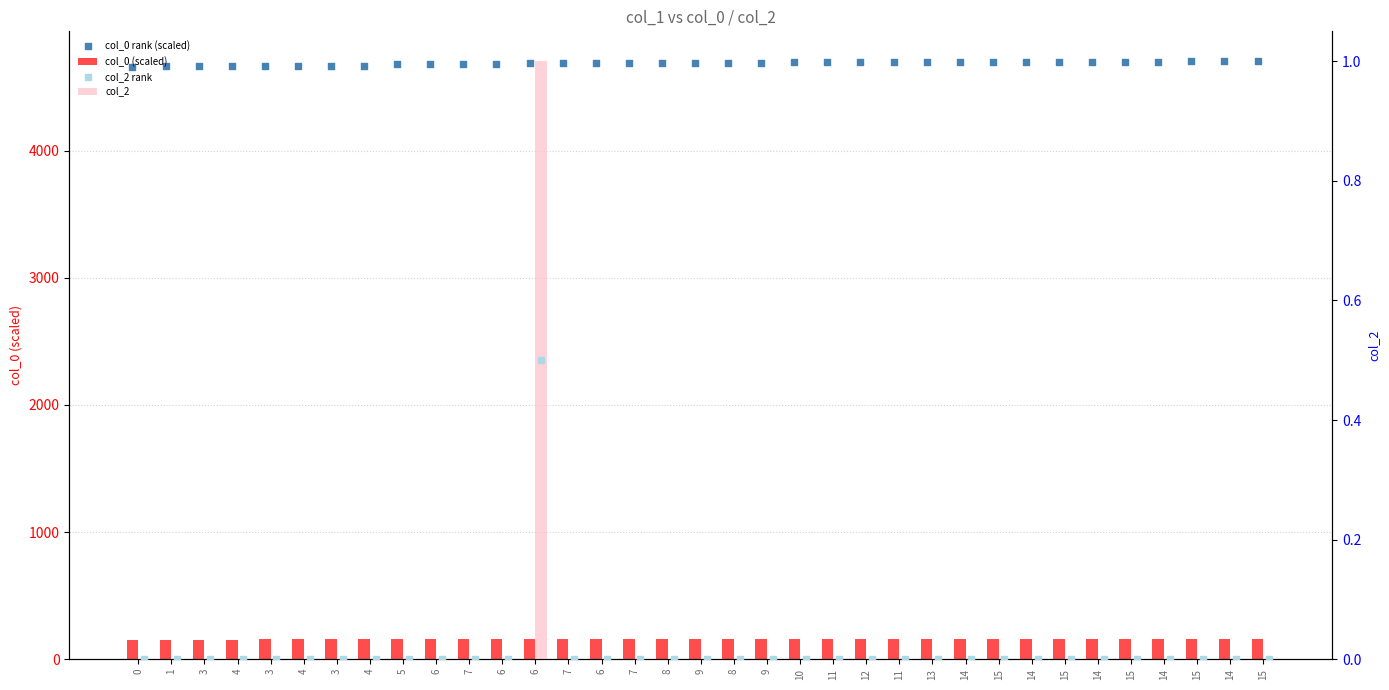

What is the total value across all series at 3?

4820.3